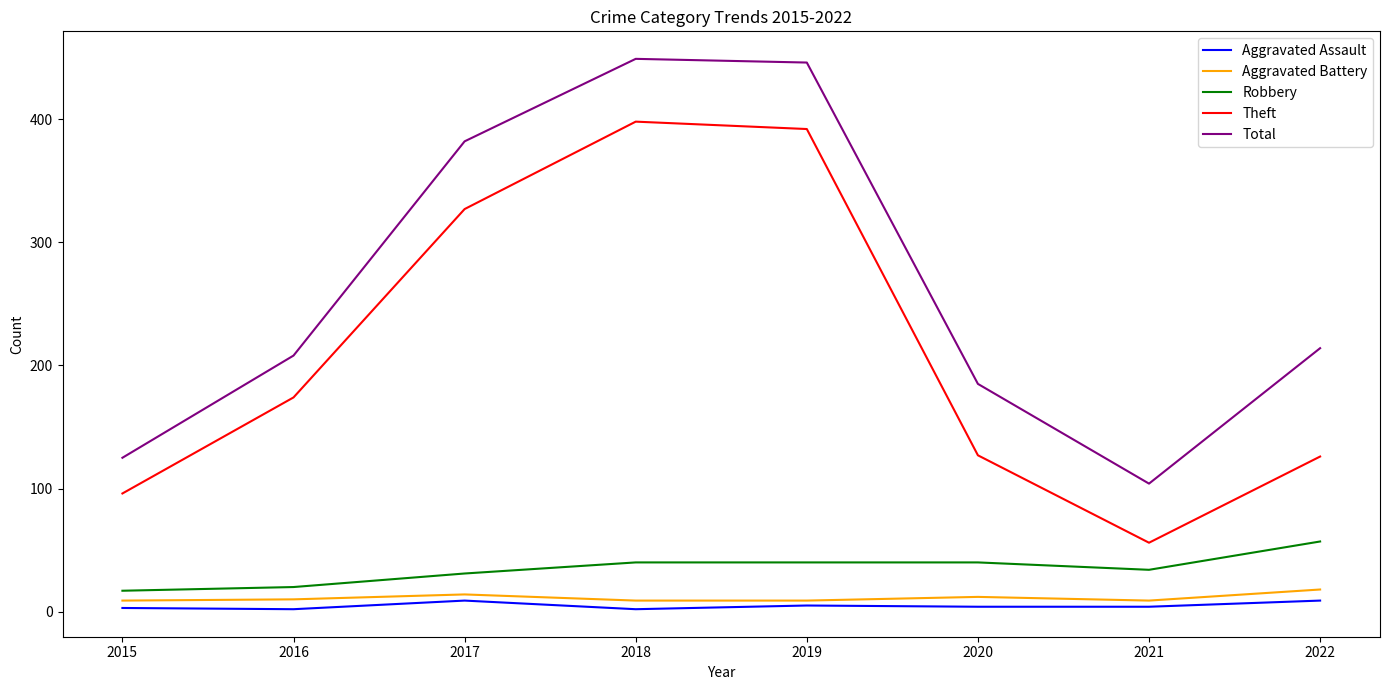

What is the sum of all Total values?

2113